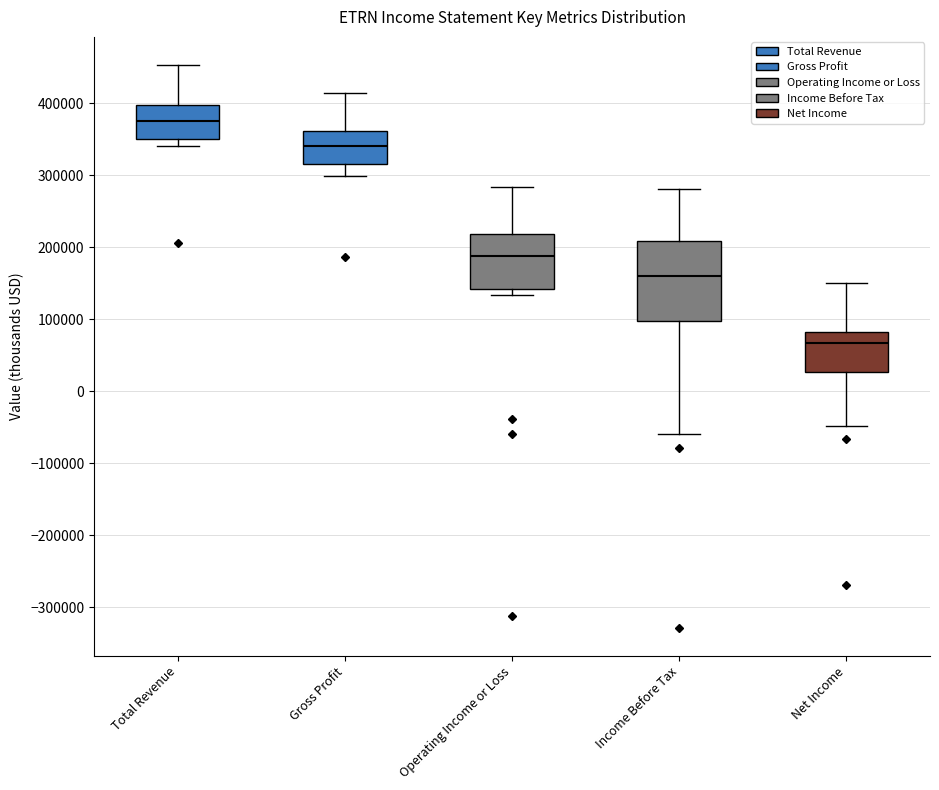

Reading left to right, transcribe this box plot: for each box, give where its median line is, the range the box spans, and where its two whiskers end, as read against the y-axis. The values are not printed on the chart, so give them approximately, as read against the axis.

Total Revenue: median 370000, box 350000 to 400000, whiskers 340000 to 450000
Gross Profit: median 340000, box 320000 to 360000, whiskers 300000 to 410000
Operating Income or Loss: median 190000, box 140000 to 220000, whiskers 130000 to 280000
Income Before Tax: median 160000, box 100000 to 210000, whiskers -60000 to 280000
Net Income: median 70000, box 30000 to 80000, whiskers -50000 to 150000